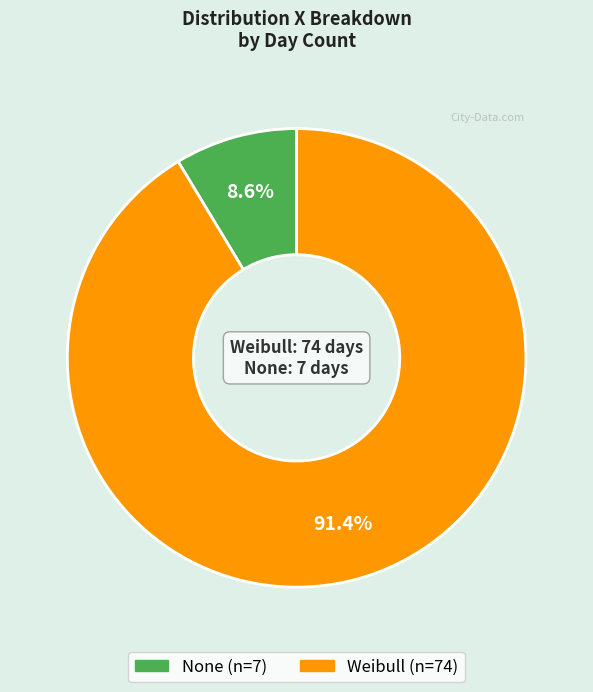

To the nearest percent, what is the average slice percentage?

50%